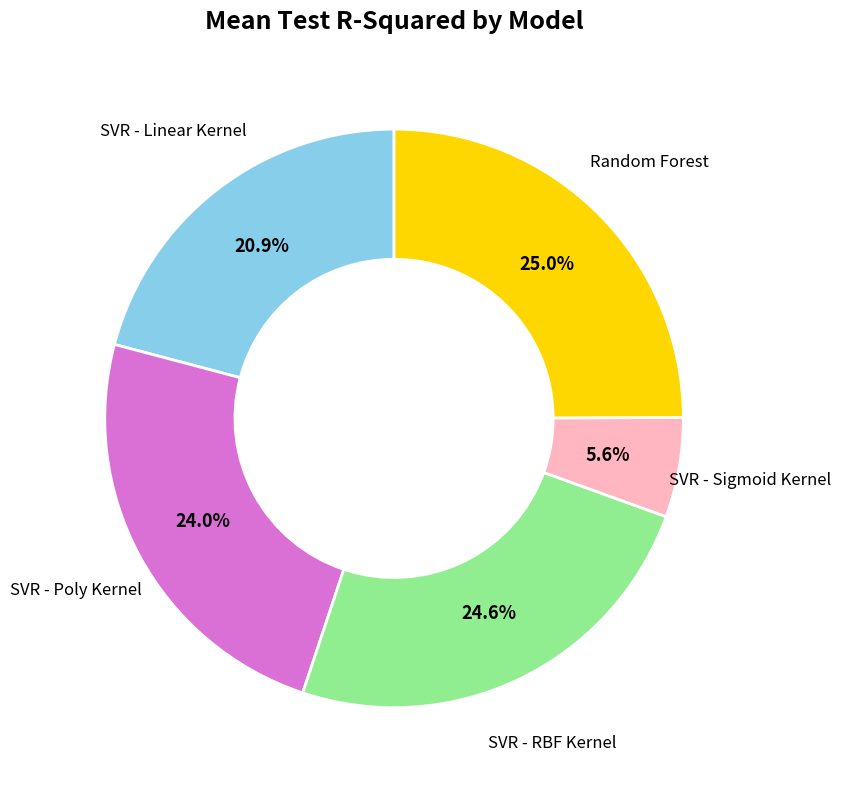

To the nearest percent, what is the difference between the largest and smallest slice percentages?

19%